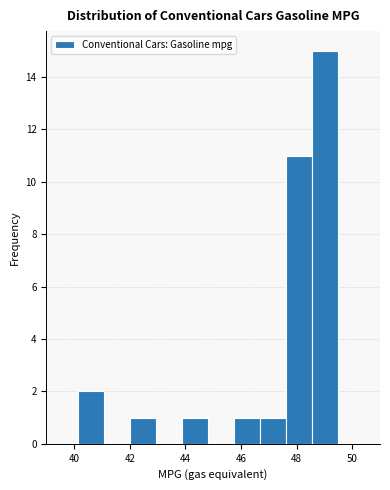

Reading left to right, transcribe this chart: for each bar, give the range it covers on the x-axis and its height. Neither the bar edges nor the heights are printed on the chart, so give them approximately, as read against the axes.

40.2 to 41.0: 2
41.0 to 42.0: 0
42.0 to 43.0: 1
43.0 to 43.8: 0
43.8 to 44.8: 1
44.8 to 45.8: 0
45.8 to 46.6: 1
46.6 to 47.6: 1
47.6 to 48.6: 11
48.6 to 49.4: 15